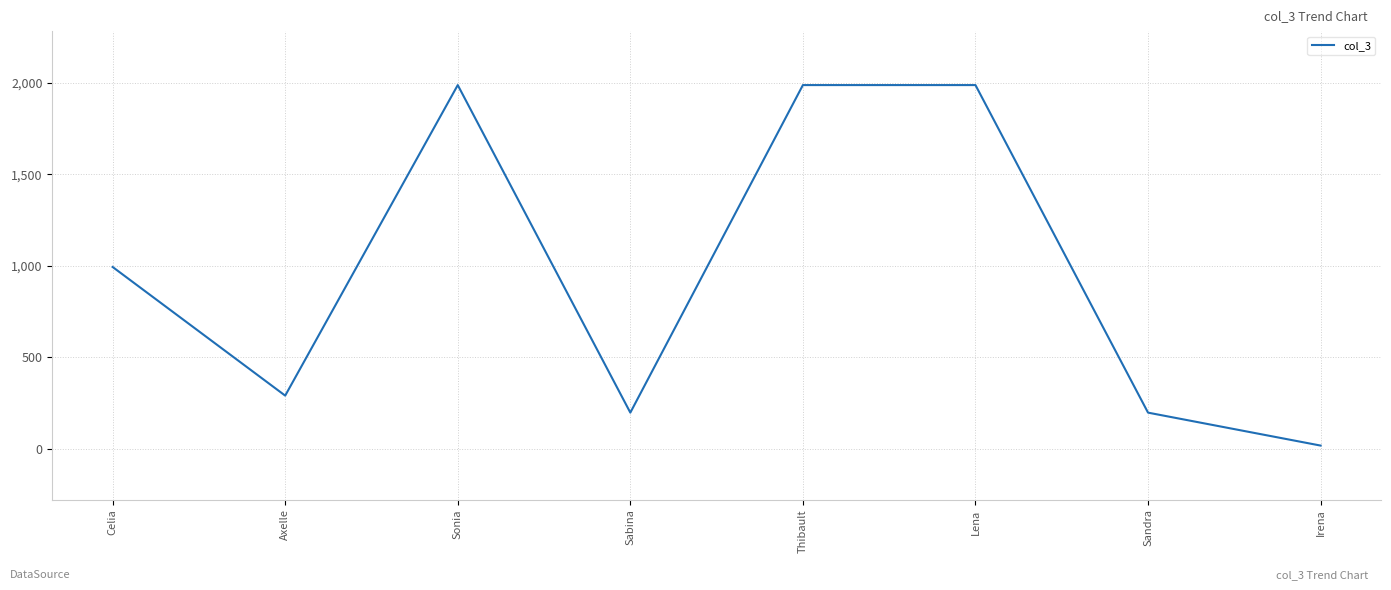

At which label is the value closest to 1002?

Celia